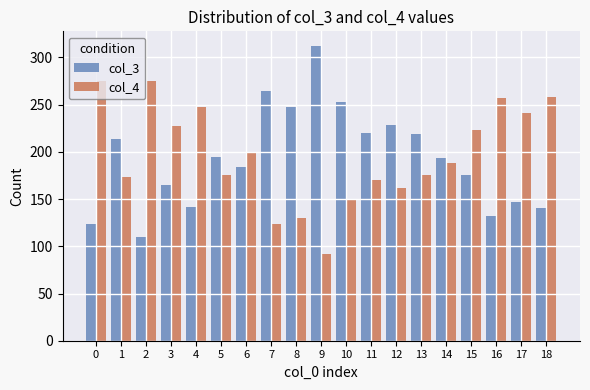

What is the highest value of the col_4 series?

275